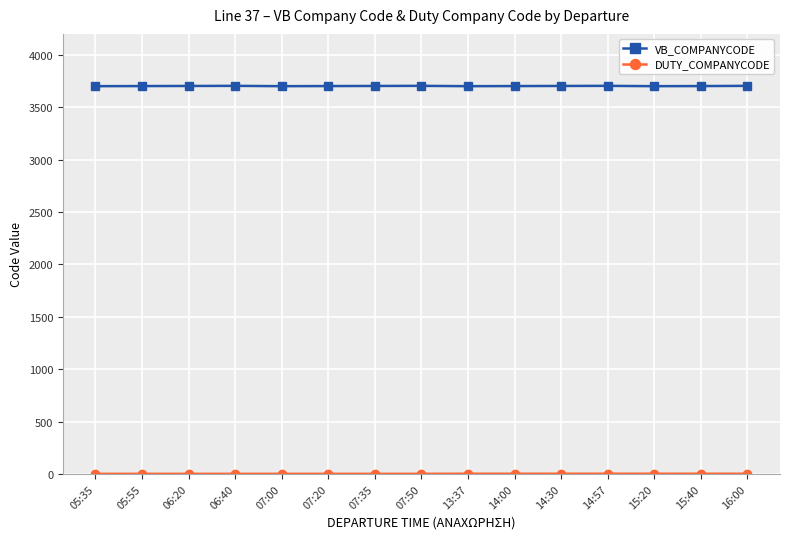

What is the value of the VB_COMPANYCODE point at the 13th from the left?

3701